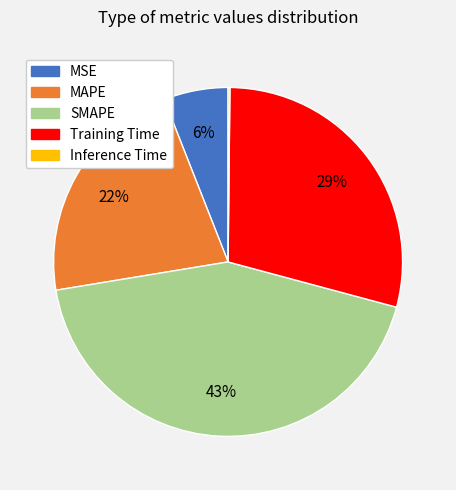

The MAPE slice represents 12% of the pie. True or false?

False